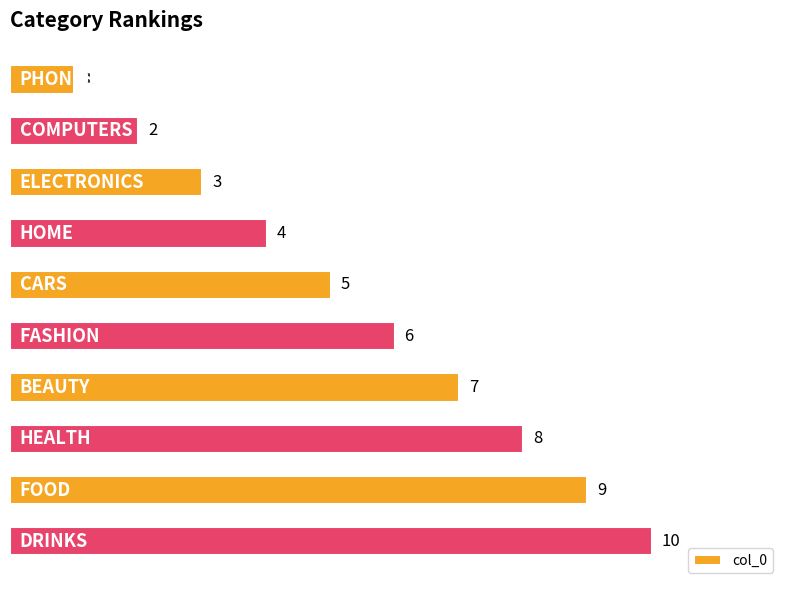

How many categories are shown in the chart?

10